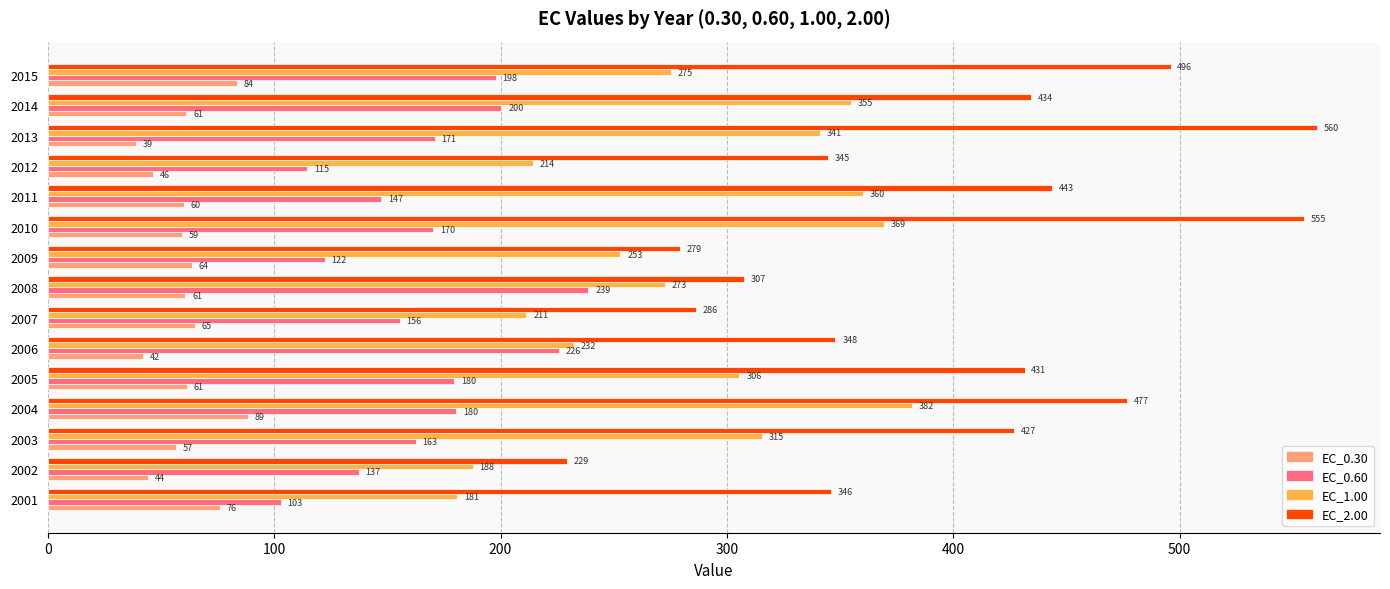

Where is EC_1.00 nearest to the value 281?

2015